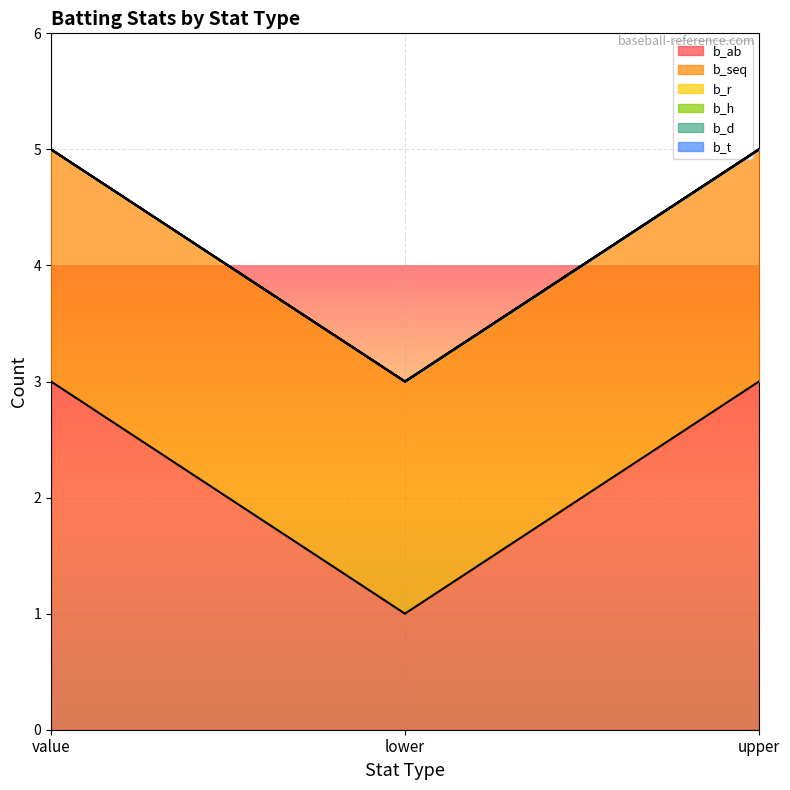

What is the label of the 3rd point from the right?

value